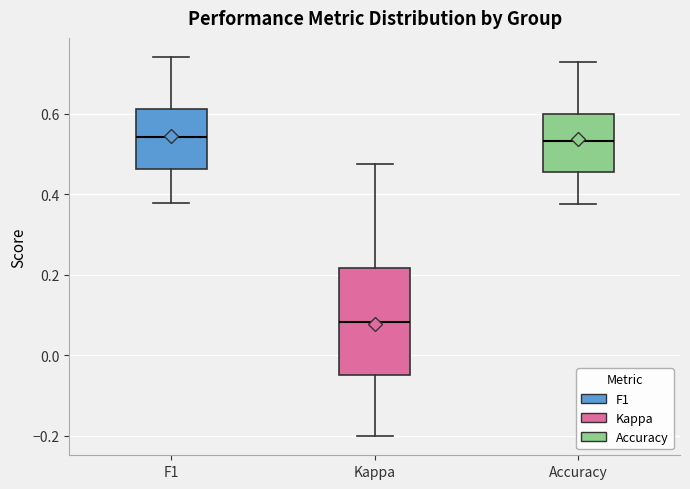

Reading left to right, transcribe this box plot: for each box, give where its median line is, the range the box spans, and where its two whiskers end, as read against the y-axis. The values are not printed on the chart, so give them approximately, as read against the axis.

F1: median 0.54, box 0.46 to 0.62, whiskers 0.38 to 0.74
Kappa: median 0.08, box -0.04 to 0.22, whiskers -0.20 to 0.48
Accuracy: median 0.54, box 0.46 to 0.60, whiskers 0.38 to 0.72